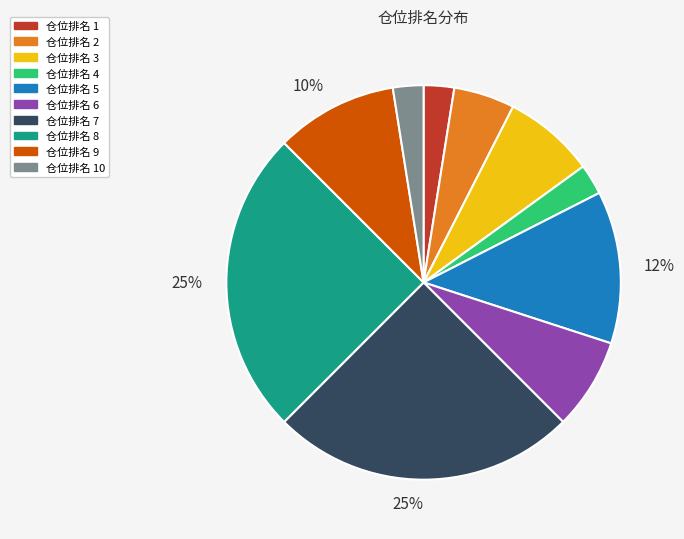

How many segments does this pie chart have?

10